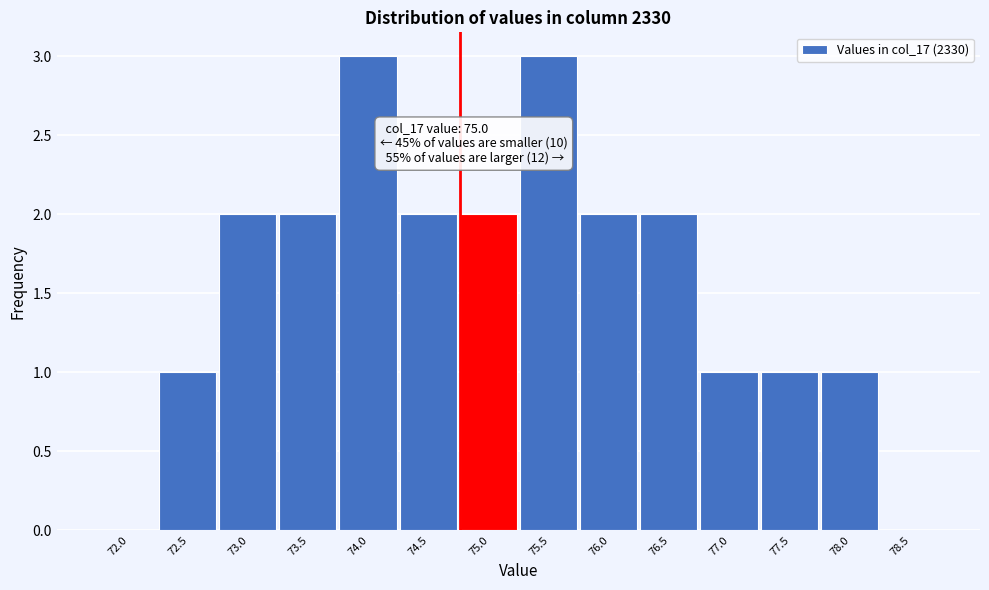

Reading left to right, transcribe all the data shown in this chart.

72.0=0	72.5=1	73.0=2	73.5=2	74.0=3	74.5=2	75.0=2	75.5=3	76.0=2	76.5=2	77.0=1	77.5=1	78.0=1	78.5=0